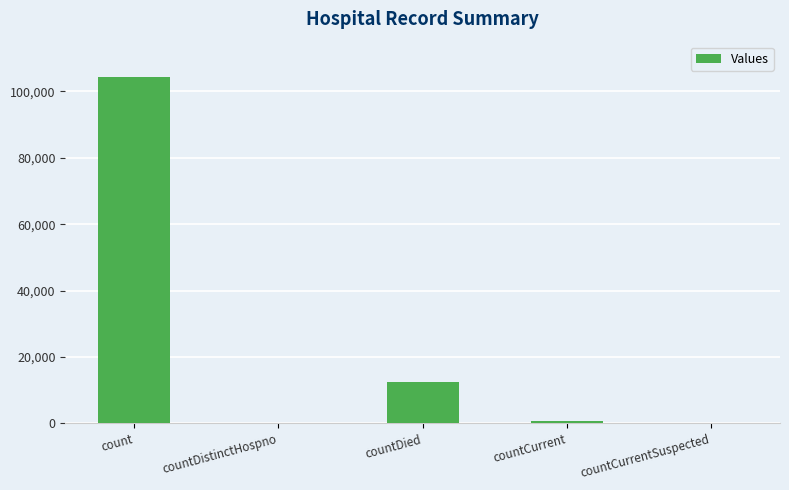

What is the sum of the values at count and countDistinctHospno?

104467